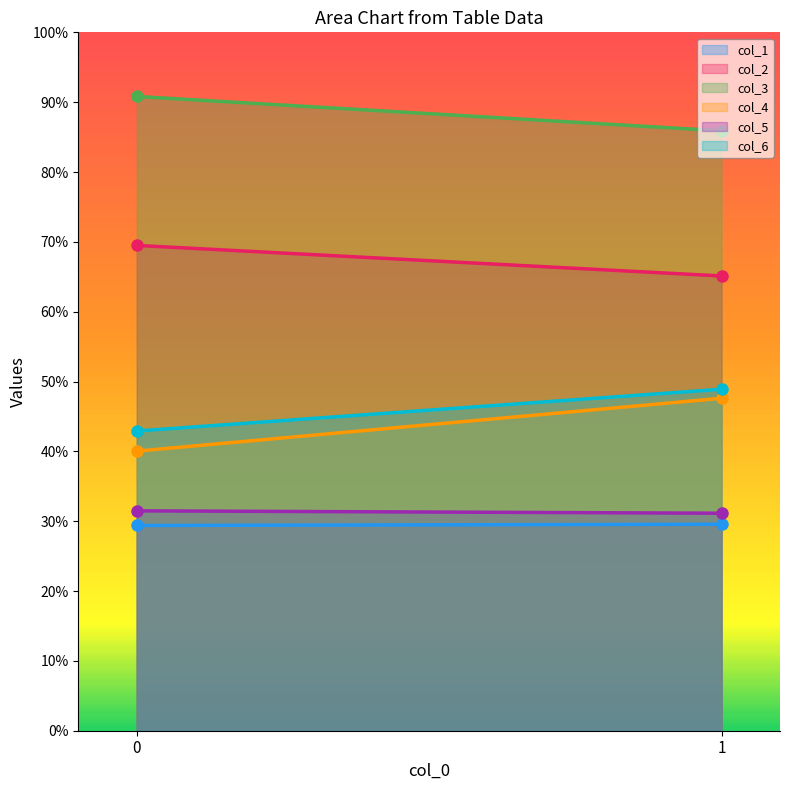

What is the difference between the maximum and minimum values in the col_4 series?

7.6